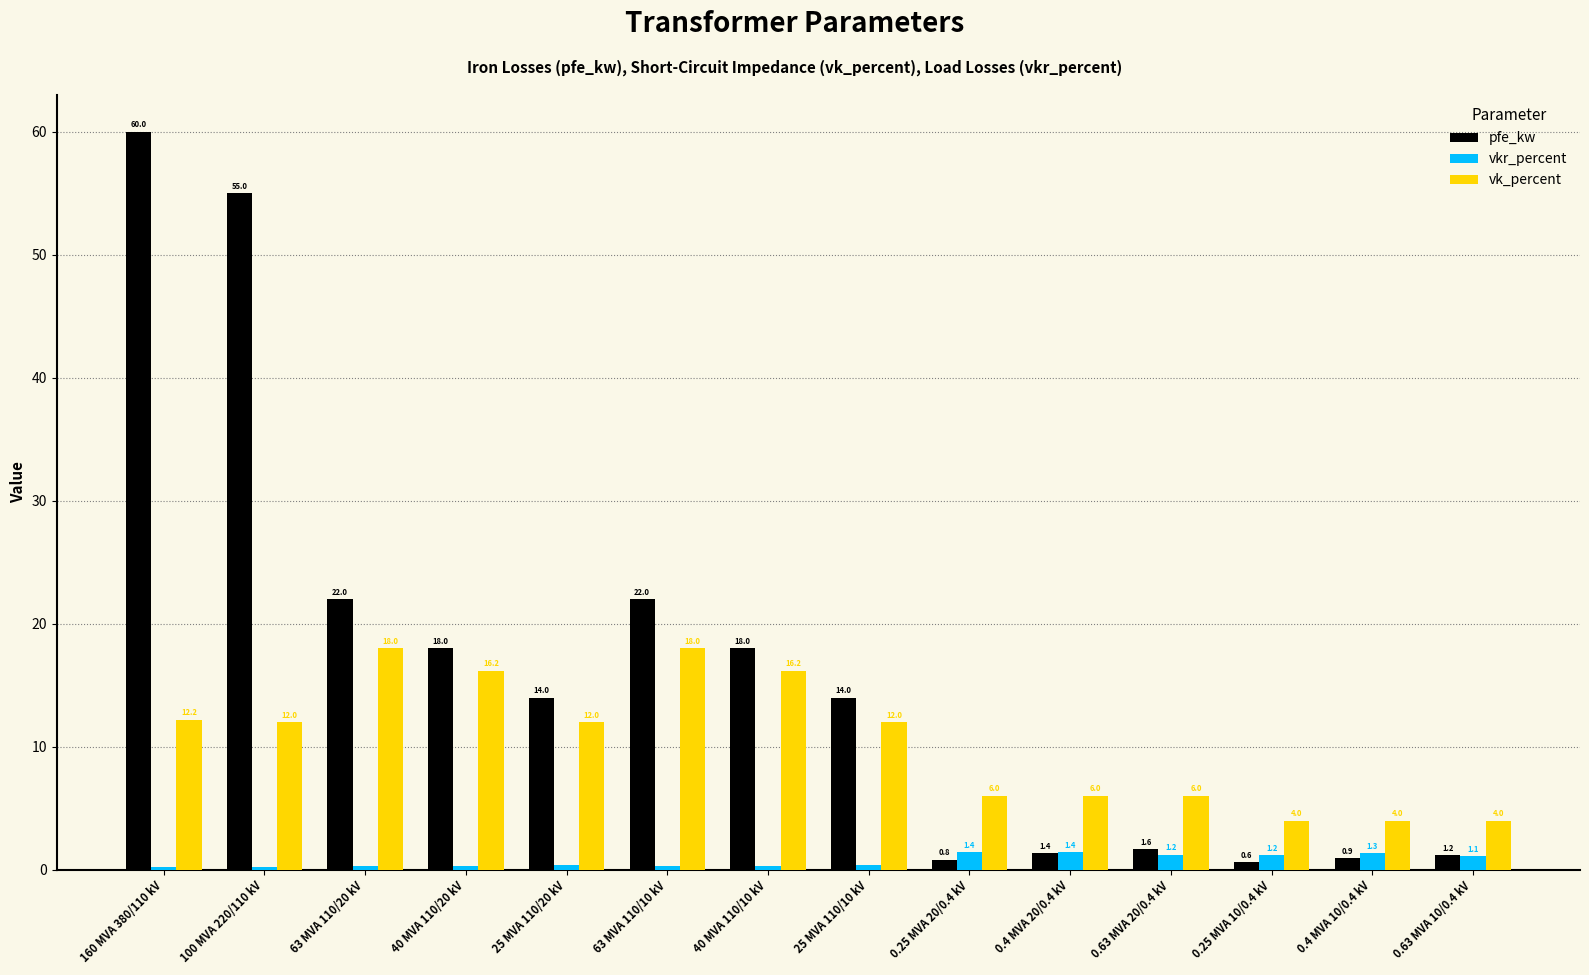

What is the maximum value shown in the chart?

60.0